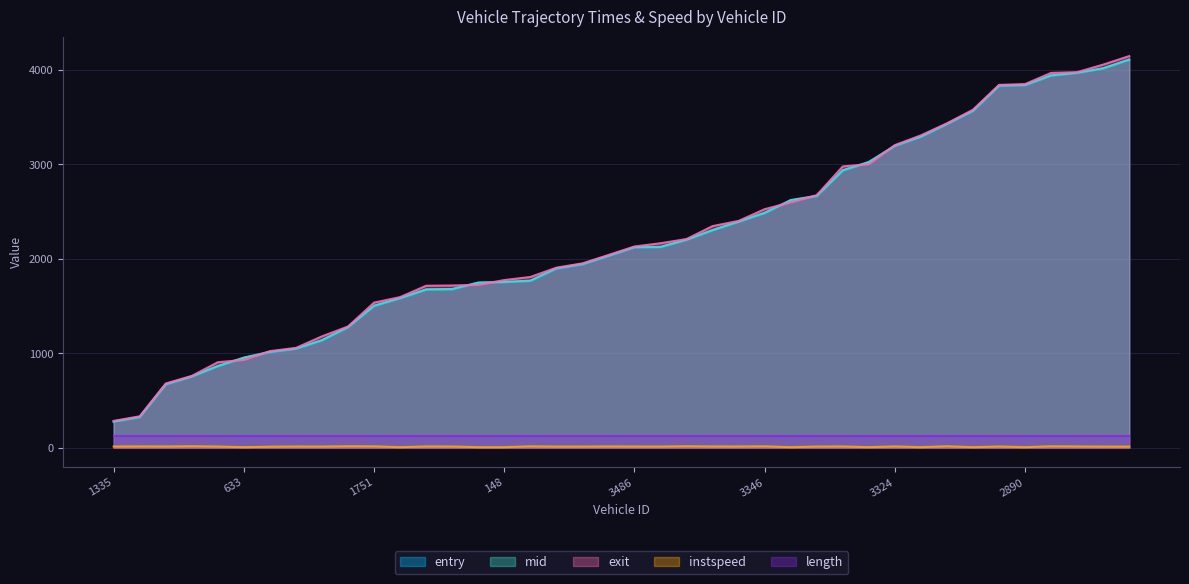

At which label does mid first exceed 2122?

3486